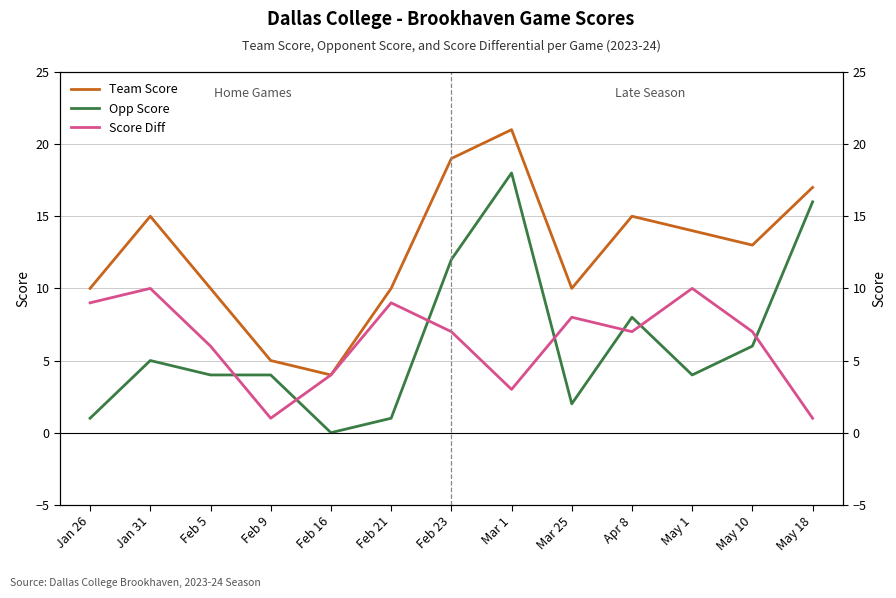

The Team Score series shows 10 at Feb 21. True or false?

True